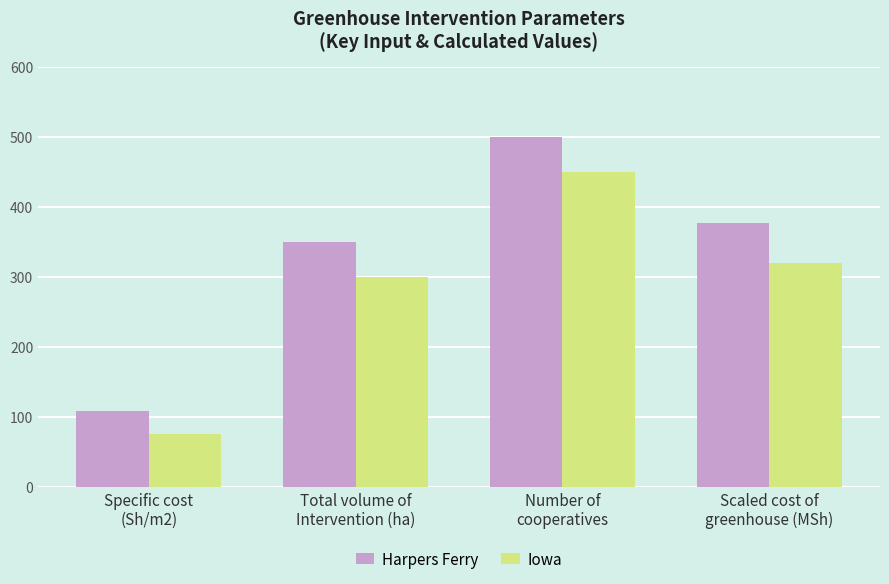

Which series has the largest range (max minus min)?

Harpers Ferry